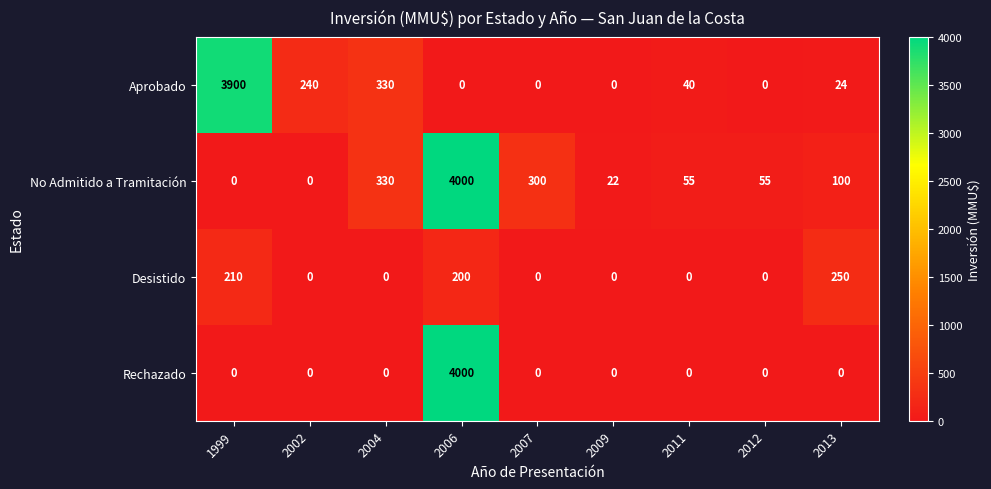

Which series changed the most between 1999 and 2004?

Aprobado